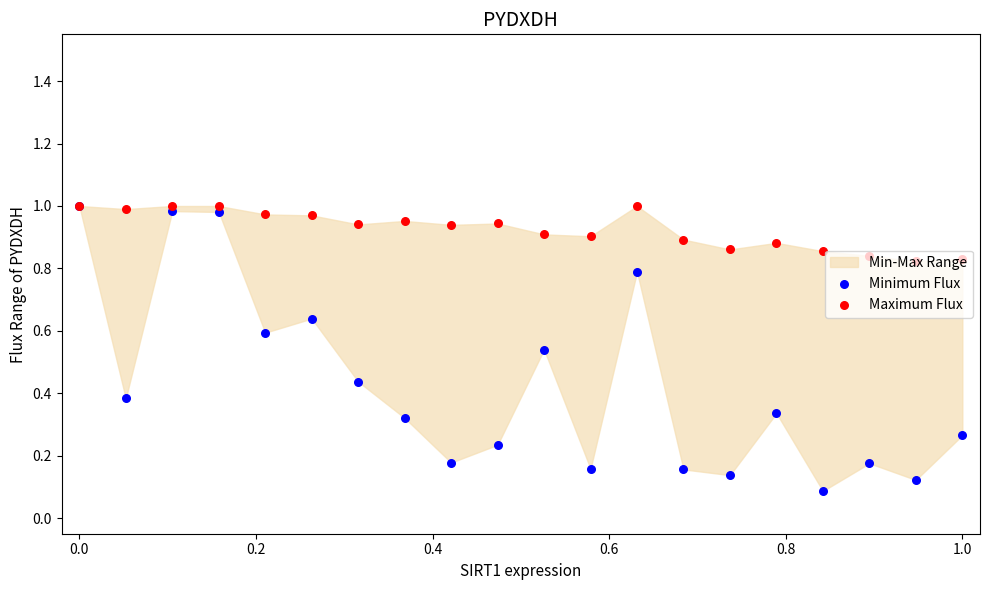

Which series has the largest Y range (max minus min)?

Minimum Flux